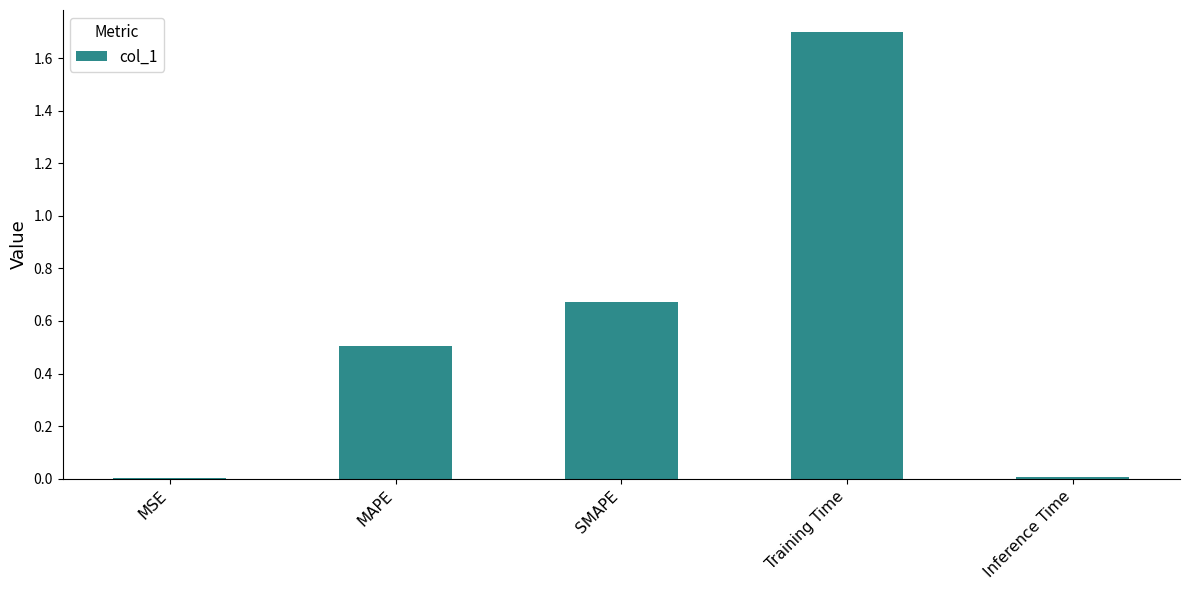

The value at SMAPE is 1.0. True or false?

False